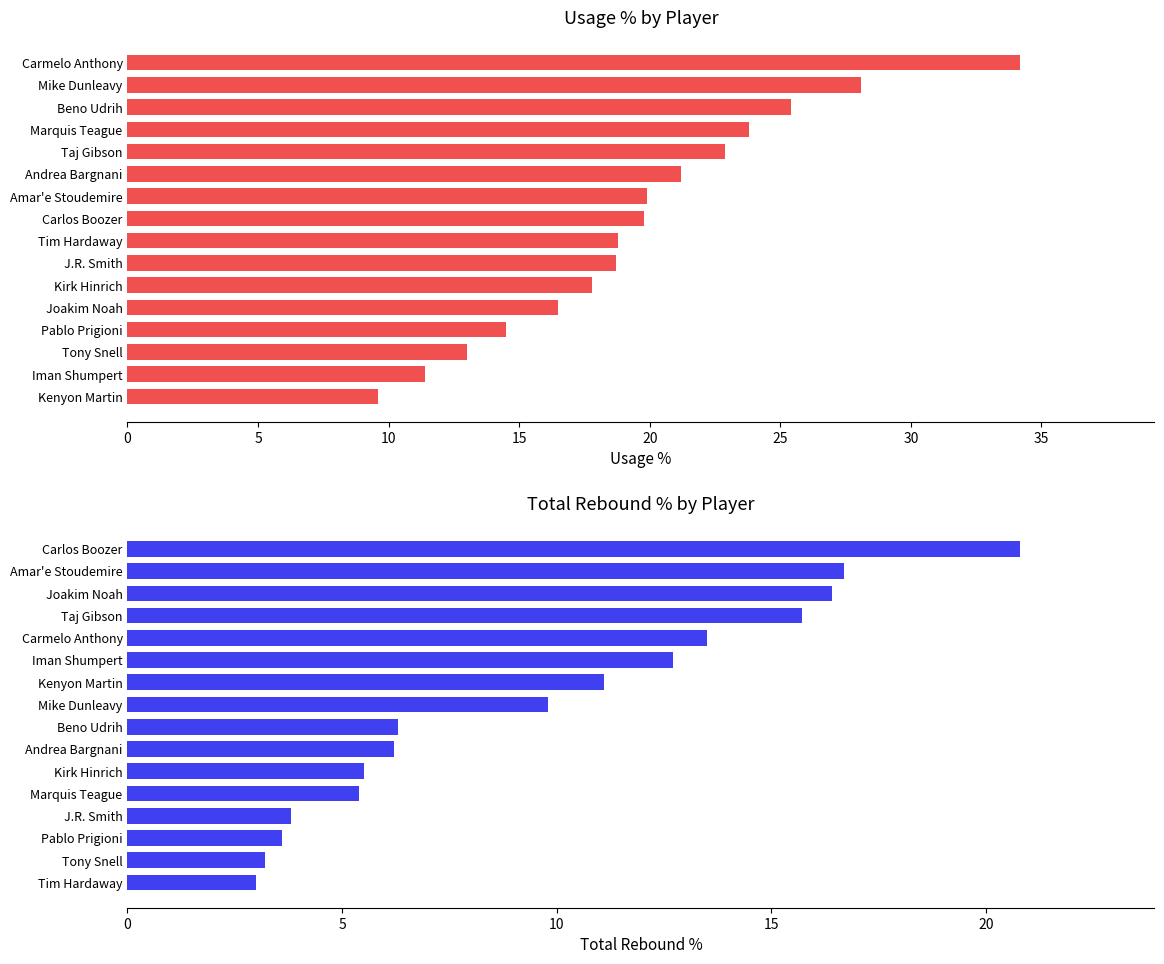

Read the trb_pct value at Joakim Noah.

16.4